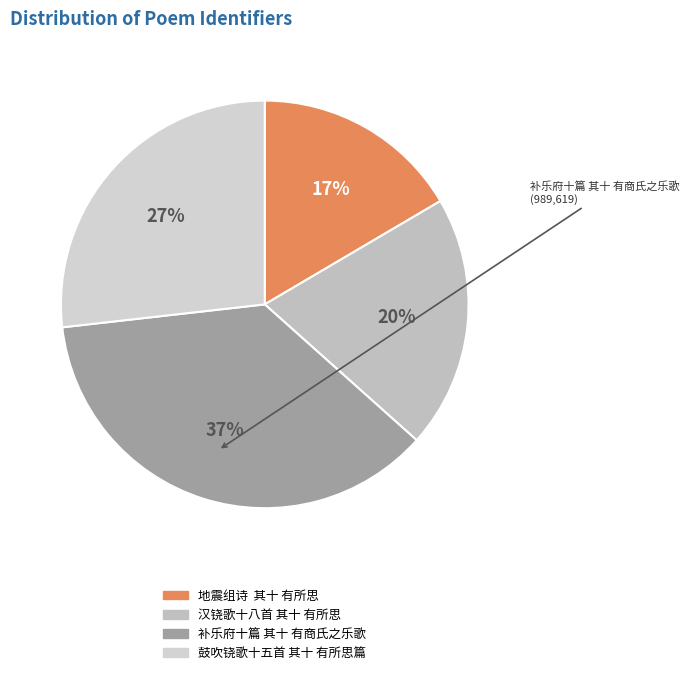

How many segments does this pie chart have?

4